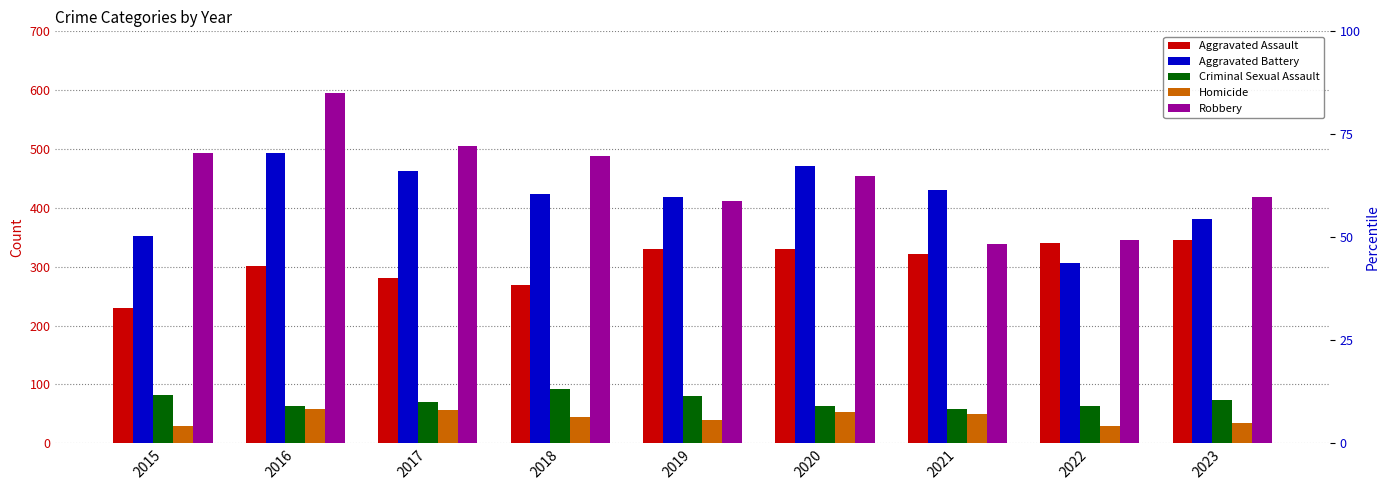

Reading left to right, extract all data points from this chart.

Aggravated Assault: 230	301	281	269	331	331	322	340	346
Aggravated Battery: 353	494	463	424	419	472	431	306	381
Criminal Sexual Assault: 82	64	71	92	80	64	58	63	73
Homicide: 30	59	56	44	40	54	49	30	35
Robbery: 494	595	506	489	412	454	338	345	418